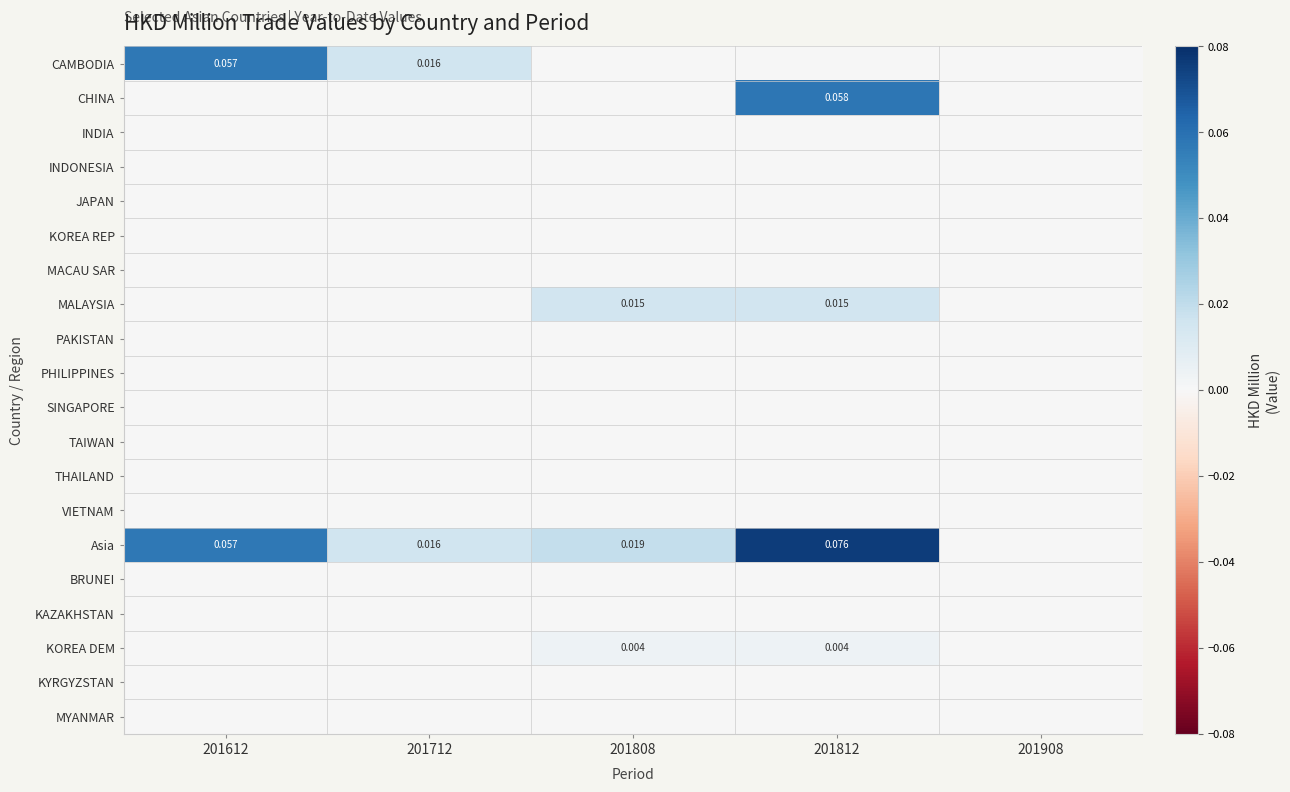

True or false: KOREA DEM has a value of 0.0 at 201612.

False